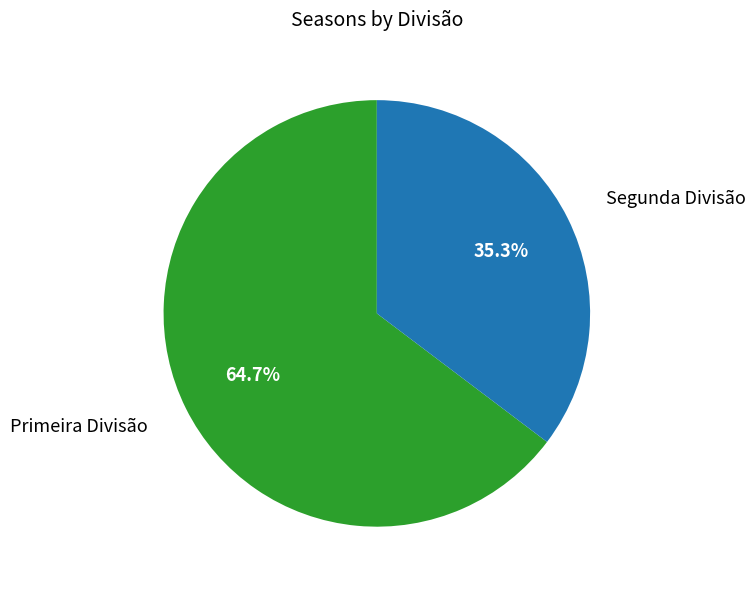

Is there any slice that represents more than half of the pie?

Yes